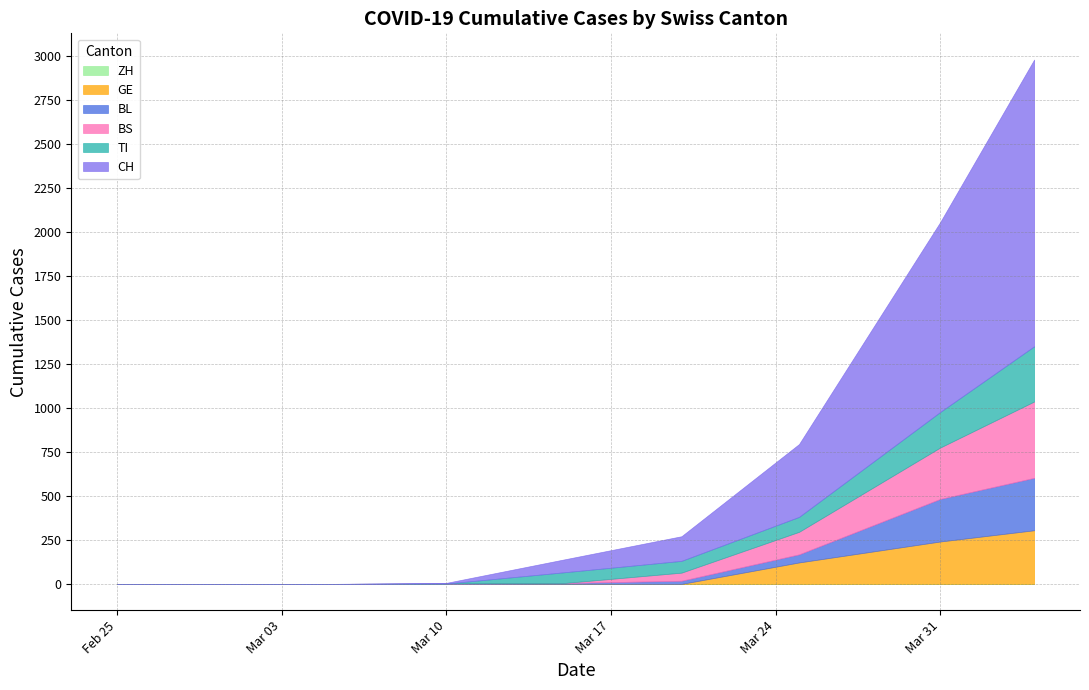

Does the chart have visible grid lines?

Yes